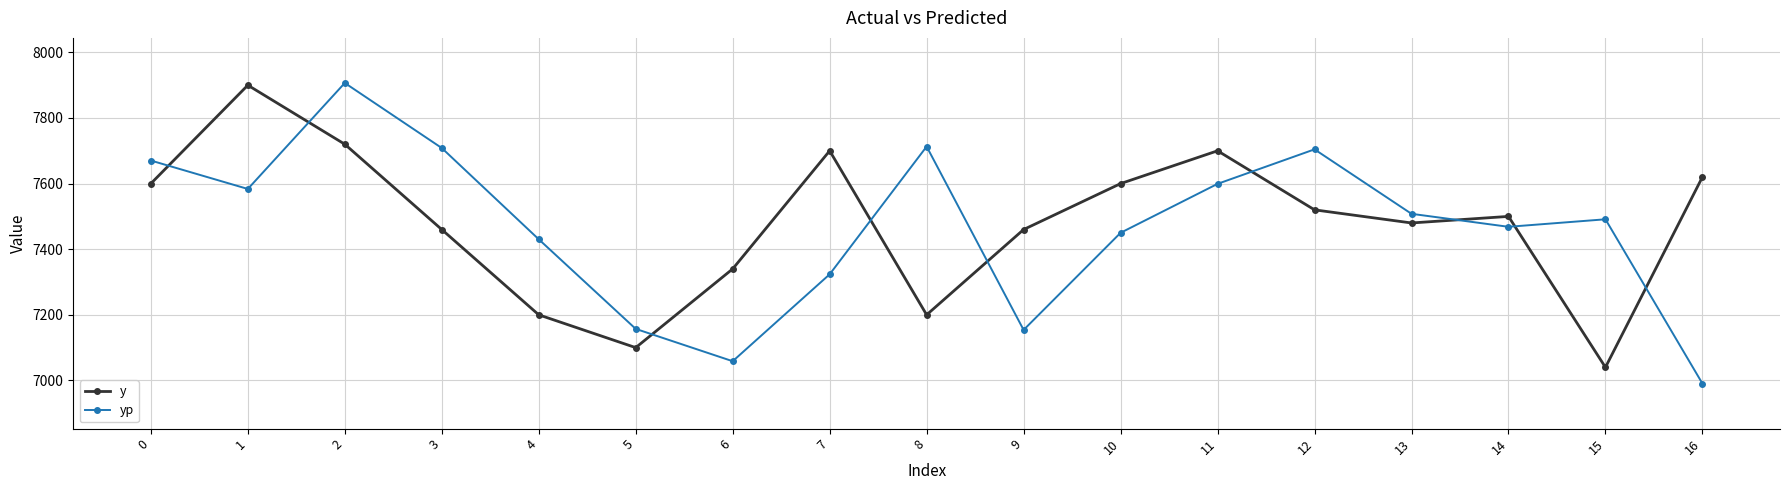

What is the total value across all series at 4?

14630.3